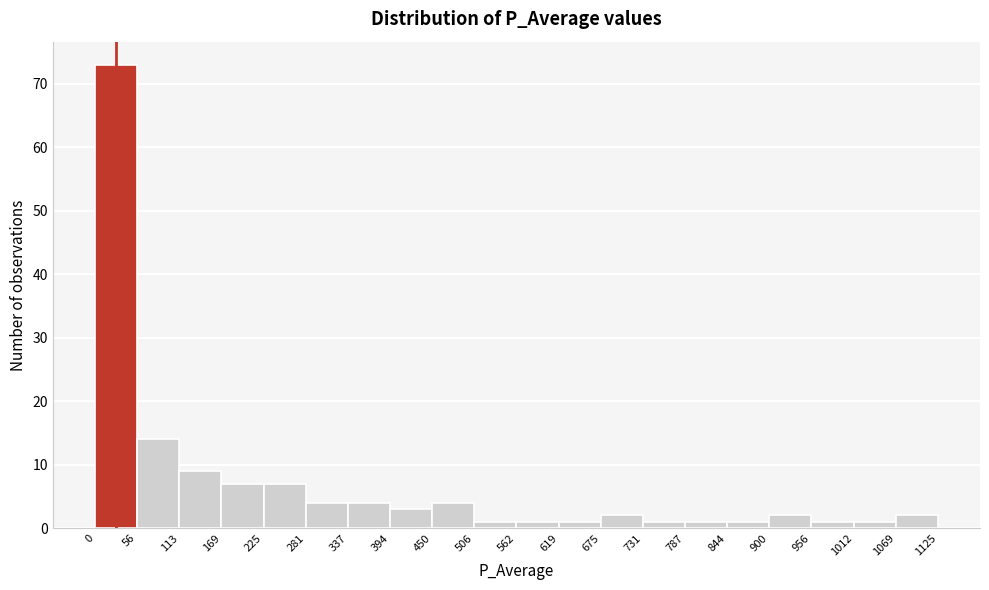

Reading left to right, list every bar in this chart as the range it spans on the x-axis followed by its height. The values are not printed on the chart, so give them approximately, as read against the axis.

0 to 56: 73
56 to 113: 14
113 to 169: 9
169 to 225: 7
225 to 281: 7
281 to 337: 4
337 to 394: 4
394 to 450: 3
450 to 506: 4
506 to 562: 1
562 to 619: 1
619 to 675: 1
675 to 731: 2
731 to 787: 1
787 to 844: 1
844 to 900: 1
900 to 956: 2
956 to 1012: 1
1012 to 1069: 1
1069 to 1125: 2